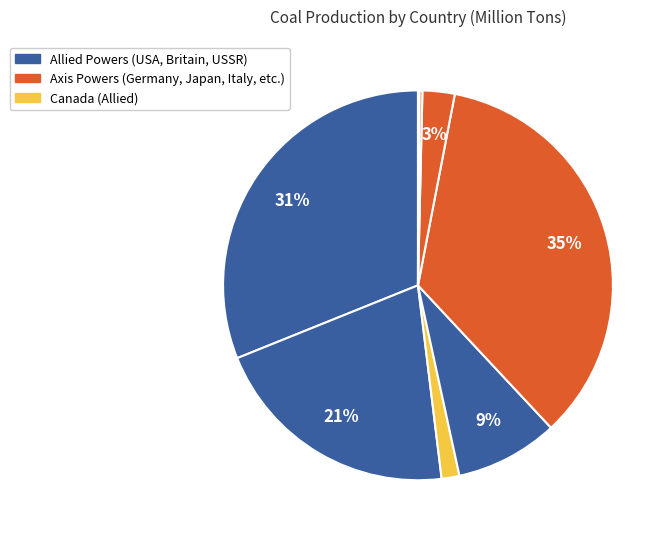

Which slice is the smallest?

Romania